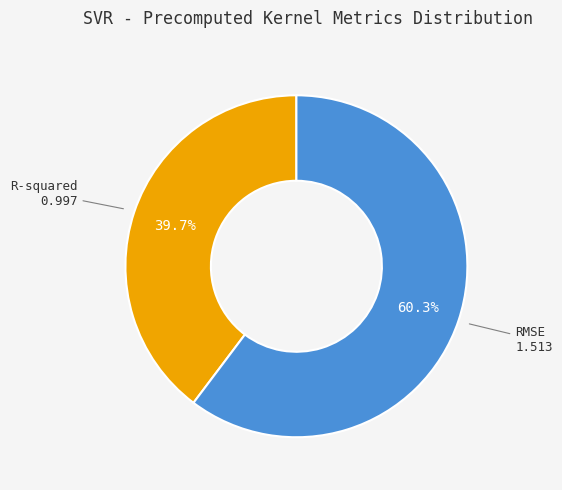

True or false: R-squared accounts for 40% of the total.

True